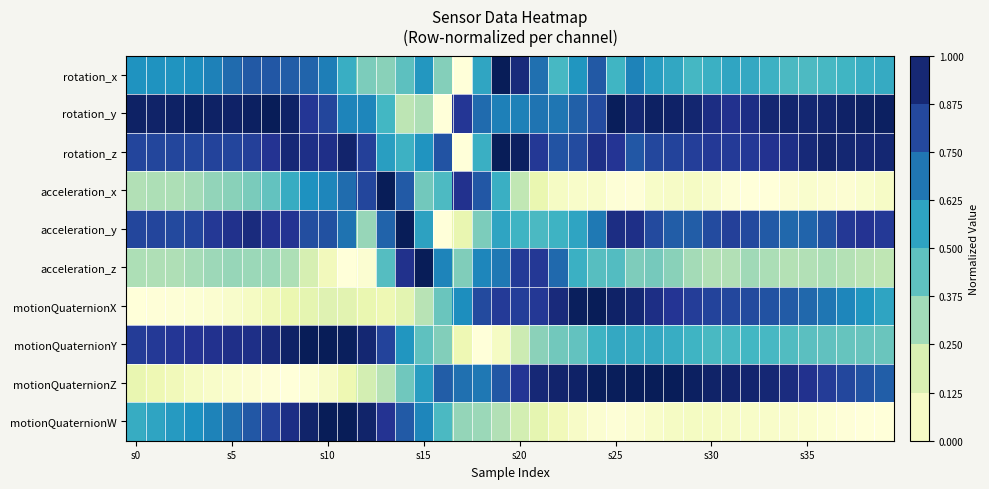

Reading left to right, extract all data points from this chart.

rotation_x: 0.6	0.6	0.6	0.6	0.7	0.7	0.8	0.8	0.8	0.7	0.7	0.5	0.4	0.4	0.4	0.6	0.4	0.0	0.6	1.0	0.9	0.7	0.5	0.6	0.8	0.5	0.7	0.6	0.5	0.5	0.5	0.6	0.5	0.5	0.5	0.5	0.5	0.5	0.5	0.5
rotation_y: 1.0	1.0	1.0	1.0	1.0	1.0	1.0	1.0	1.0	0.9	0.8	0.7	0.7	0.5	0.3	0.3	0.0	0.9	0.7	0.7	0.7	0.7	0.7	0.7	0.8	1.0	0.9	1.0	1.0	0.9	0.9	0.9	0.9	0.9	1.0	0.9	0.9	1.0	1.0	1.0
rotation_z: 0.8	0.8	0.8	0.8	0.8	0.8	0.8	0.9	0.9	0.9	0.9	1.0	0.8	0.6	0.5	0.6	0.8	0.0	0.5	1.0	1.0	0.9	0.8	0.8	0.9	0.9	0.8	0.8	0.8	0.8	0.9	0.9	0.9	0.9	0.9	0.9	1.0	0.9	0.9	0.9
acceleration_x: 0.3	0.3	0.3	0.3	0.3	0.4	0.4	0.4	0.5	0.6	0.6	0.7	0.8	1.0	0.8	0.4	0.5	0.9	0.8	0.5	0.3	0.1	0.1	0.0	0.0	0.0	0.0	0.1	0.1	0.1	0.0	0.0	0.0	0.0	0.0	0.0	0.0	0.0	0.0	0.1
acceleration_y: 0.8	0.8	0.8	0.8	0.9	0.9	0.9	0.9	0.9	0.8	0.8	0.7	0.3	0.7	1.0	0.6	0.0	0.1	0.4	0.6	0.5	0.5	0.5	0.6	0.7	0.9	0.9	0.8	0.8	0.8	0.8	0.8	0.8	0.8	0.7	0.7	0.8	0.9	0.9	0.9
acceleration_z: 0.3	0.3	0.3	0.3	0.3	0.3	0.3	0.3	0.3	0.2	0.1	0.0	0.0	0.5	0.9	1.0	0.7	0.4	0.7	0.7	0.9	0.9	0.7	0.5	0.5	0.5	0.4	0.4	0.4	0.3	0.3	0.3	0.3	0.3	0.3	0.3	0.3	0.3	0.3	0.3
motionQuaternionX: 0.0	0.0	0.0	0.0	0.0	0.0	0.1	0.1	0.1	0.2	0.2	0.2	0.1	0.1	0.2	0.3	0.4	0.6	0.8	0.9	0.8	0.9	0.9	1.0	1.0	1.0	0.9	0.9	0.9	0.8	0.8	0.8	0.8	0.8	0.8	0.7	0.7	0.7	0.6	0.6
motionQuaternionY: 0.8	0.9	0.9	0.9	0.9	0.9	0.9	0.9	1.0	1.0	1.0	1.0	0.9	0.8	0.6	0.4	0.4	0.1	0.0	0.1	0.2	0.4	0.4	0.4	0.5	0.5	0.5	0.5	0.5	0.5	0.5	0.5	0.5	0.5	0.5	0.4	0.4	0.4	0.4	0.4
motionQuaternionZ: 0.1	0.1	0.1	0.1	0.0	0.0	0.0	0.0	0.0	0.0	0.1	0.1	0.2	0.3	0.4	0.6	0.8	0.7	0.7	0.8	0.9	0.9	1.0	1.0	1.0	1.0	1.0	1.0	1.0	1.0	1.0	1.0	1.0	0.9	0.9	0.9	0.9	0.8	0.8	0.7
motionQuaternionW: 0.5	0.6	0.6	0.6	0.7	0.7	0.8	0.8	0.9	1.0	1.0	1.0	1.0	0.9	0.8	0.7	0.5	0.3	0.3	0.3	0.2	0.1	0.1	0.1	0.0	0.0	0.0	0.0	0.1	0.1	0.1	0.1	0.1	0.0	0.0	0.0	0.0	0.0	0.0	0.0